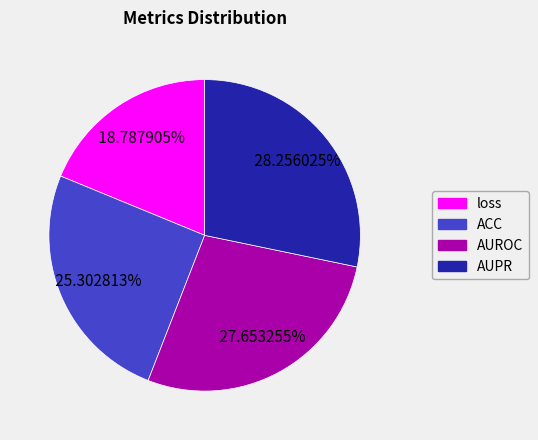

Between AUROC and AUPR, which is larger?

AUPR